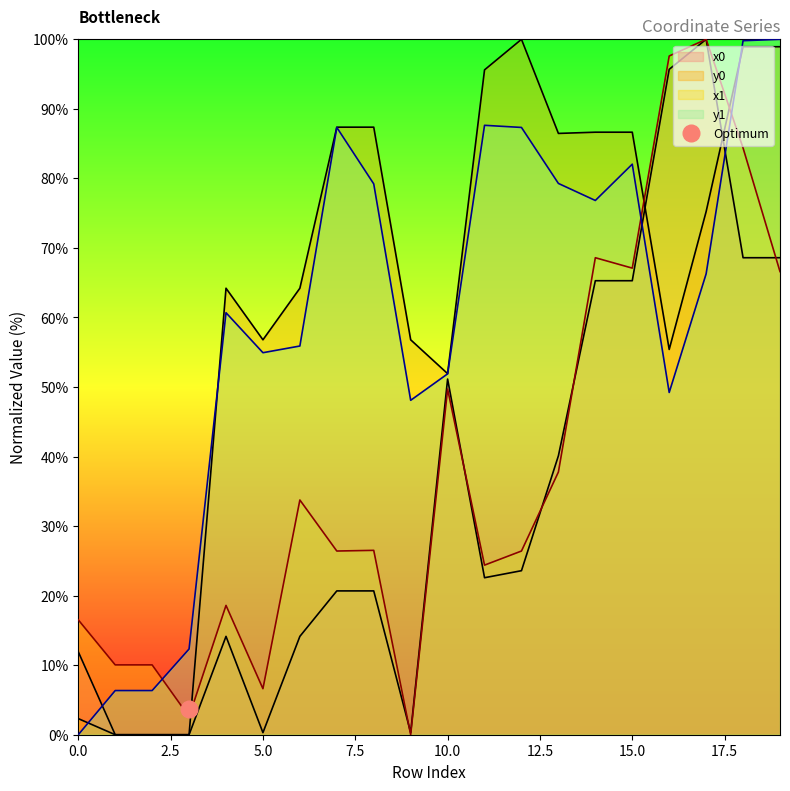

At which label is x1 closest to 50?

10